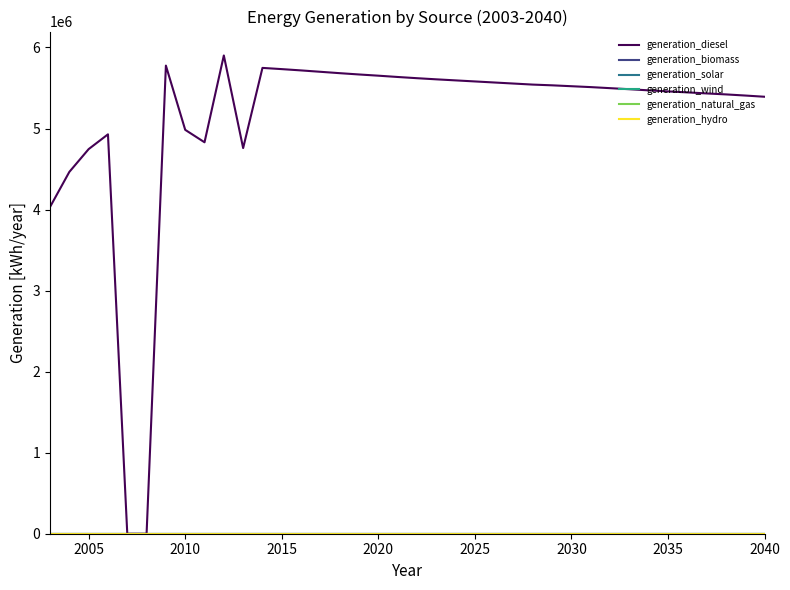

Does the chart display data point markers on the line(s)?

No